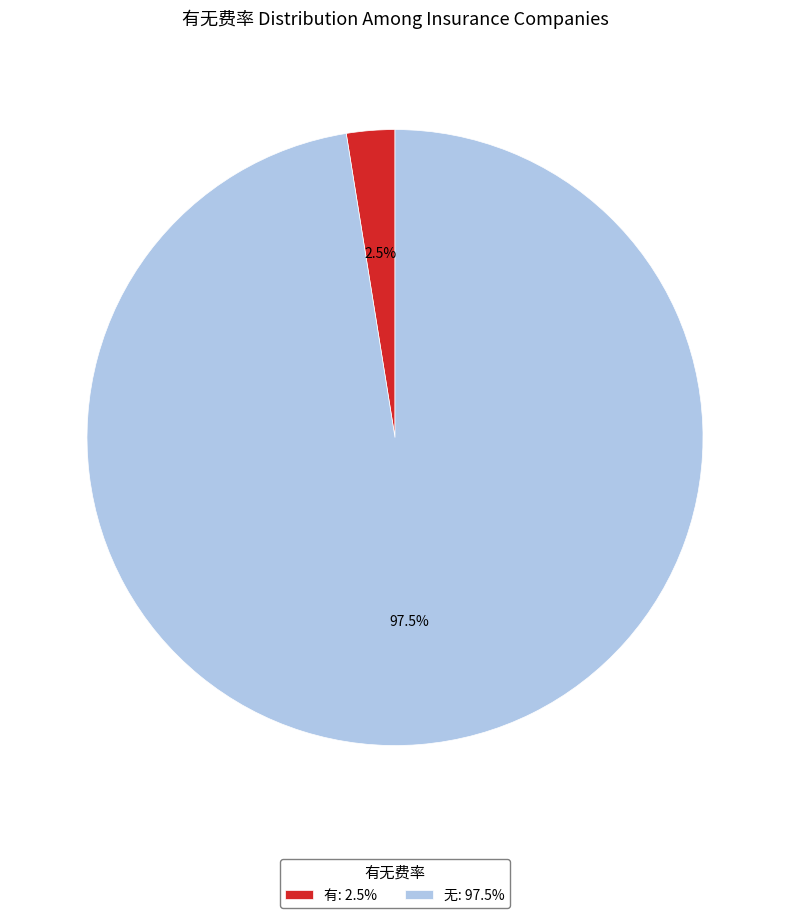

Between 有: 2.5% and 无: 97.5%, which is larger?

无: 97.5%